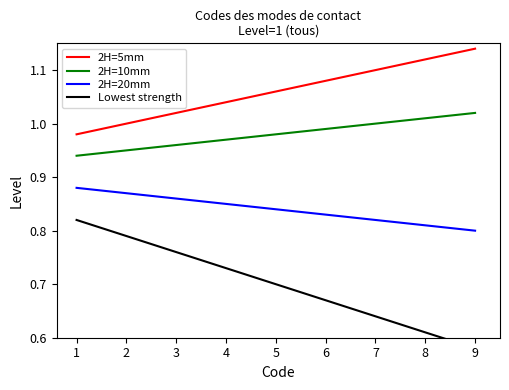

True or false: 2H=5mm and 2H=10mm cross at least once.

False